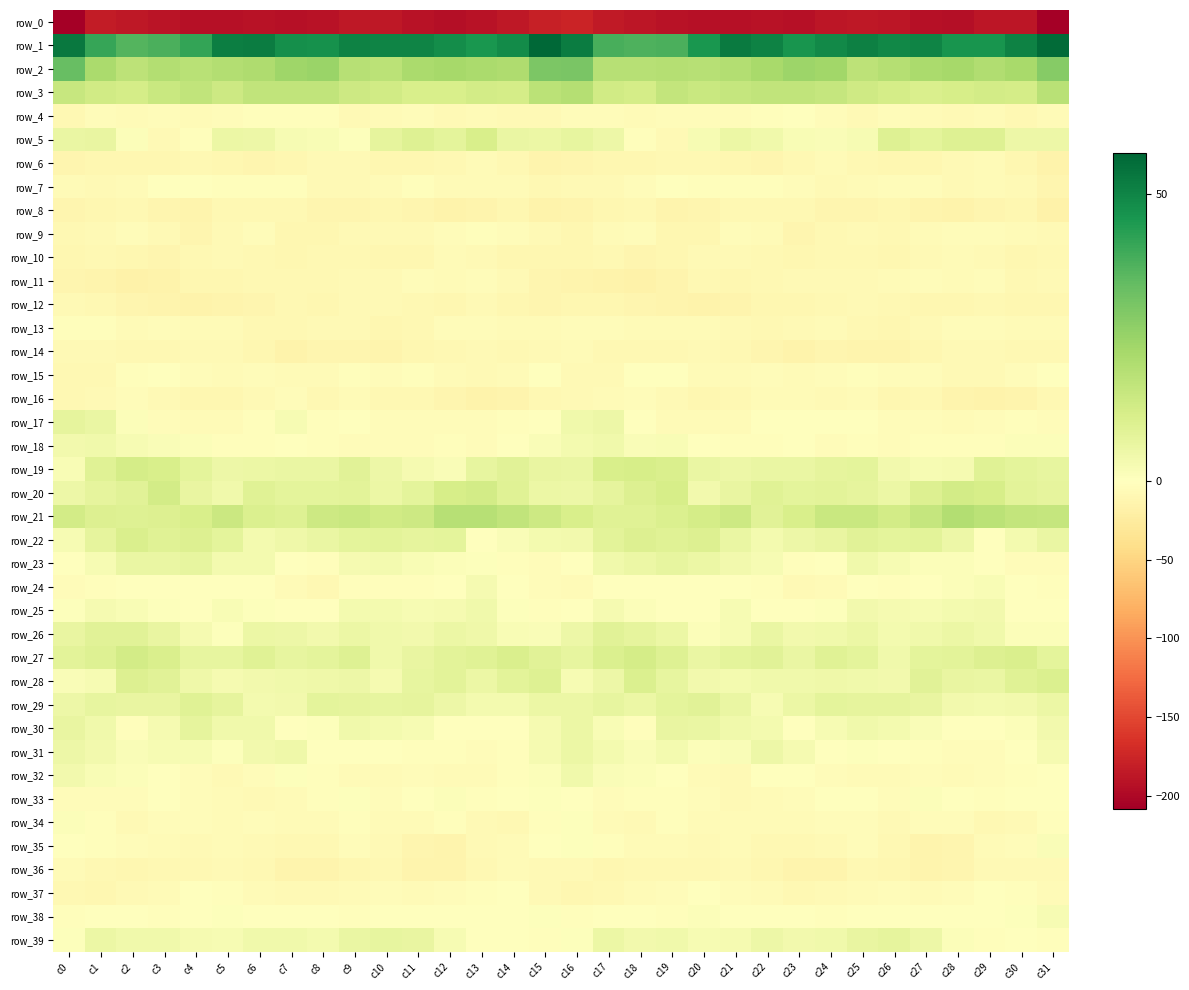

Reading right to left, transcribe all the data shown in this chart.

row_0: c31=-207.4	c30=-187.7	c29=-188.8	c28=-193.8	c27=-193.3	c26=-188.5	c25=-186.2	c24=-188.5	c23=-193.2	c22=-191.5	c21=-192.4	c20=-192.8	c19=-190.8	c18=-187.4	c17=-184.2	c16=-175.8	c15=-180.3	c14=-186.9	c13=-190.6	c12=-194.7	c11=-191.5	c10=-186.6	c9=-187.0	c8=-190.5	c7=-193.3	c6=-191.0	c5=-192.8	c4=-192.6	c3=-189.2	c2=-187.1	c1=-183.7	c0=-208.3
row_1: c31=55.9	c30=50.4	c29=46.2	c28=46.2	c27=50.1	c26=49.3	c25=51.0	c24=48.6	c23=46.3	c22=50.5	c21=52.4	c20=45.7	c19=38.2	c18=37.7	c17=38.6	c16=51.8	c15=57.0	c14=48.5	c13=45.7	c12=47.9	c11=50.1	c10=50.1	c9=50.7	c8=46.8	c7=47.5	c6=52.0	c5=51.3	c4=41.6	c3=38.1	c2=36.9	c1=41.3	c0=52.6
row_2: c31=28.4	c30=22.0	c29=20.4	c28=22.5	c27=21.8	c26=19.4	c25=17.5	c24=23.4	c23=24.4	c22=21.8	c21=19.8	c20=19.1	c19=19.3	c18=19.0	c17=18.8	c16=30.3	c15=29.9	c14=20.6	c13=21.5	c12=22.4	c11=21.5	c10=18.1	c9=19.1	c8=24.6	c7=23.6	c6=20.8	c5=19.8	c4=18.7	c3=19.9	c2=17.7	c1=21.6	c0=33.7
row_3: c31=18.7	c30=12.3	c29=12.6	c28=11.7	c27=11.0	c26=12.2	c25=13.8	c24=15.9	c23=16.7	c22=16.6	c21=15.8	c20=14.9	c19=16.3	c18=12.4	c17=13.3	c16=19.3	c15=18.2	c14=12.1	c13=12.5	c12=11.2	c11=11.3	c10=13.1	c9=14.2	c8=16.7	c7=16.6	c6=16.9	c5=14.1	c4=16.6	c3=14.7	c2=12.2	c1=13.2	c0=15.5
row_4: c31=-6.3	c30=-8.9	c29=-6.0	c28=-6.6	c27=-5.5	c26=-4.6	c25=-7.4	c24=-4.9	c23=-1.3	c22=-2.8	c21=-3.9	c20=-4.6	c19=-4.2	c18=-5.2	c17=-4.8	c16=-3.3	c15=-6.7	c14=-8.0	c13=-5.7	c12=-6.7	c11=-4.6	c10=-5.6	c9=-7.5	c8=-2.7	c7=-1.8	c6=-3.2	c5=-4.1	c4=-5.0	c3=-3.4	c2=-6.3	c1=-4.6	c0=-9.0
row_5: c31=4.9	c30=5.2	c29=9.6	c28=9.6	c27=8.0	c26=9.7	c25=2.3	c24=1.5	c23=2.0	c22=4.4	c21=5.7	c20=2.4	c19=-7.4	c18=-2.6	c17=5.2	c16=6.7	c15=5.6	c14=6.0	c13=11.2	c12=7.9	c11=9.7	c10=7.2	c9=0.9	c8=1.9	c7=2.5	c6=5.3	c5=5.5	c4=-1.8	c3=-7.6	c2=1.0	c1=6.5	c0=5.8
row_6: c31=-15.6	c30=-11.3	c29=-5.5	c28=-7.3	c27=-10.1	c26=-11.3	c25=-8.8	c24=-6.3	c23=-9.4	c22=-11.5	c21=-10.5	c20=-9.2	c19=-8.7	c18=-10.9	c17=-10.8	c16=-11.8	c15=-13.6	c14=-8.8	c13=-5.1	c12=-8.7	c11=-10.7	c10=-10.8	c9=-7.6	c8=-7.4	c7=-10.1	c6=-11.5	c5=-10.2	c4=-8.2	c3=-10.3	c2=-10.8	c1=-10.9	c0=-12.4
row_7: c31=-12.3	c30=-8.0	c29=-5.4	c28=-7.2	c27=-3.7	c26=-4.7	c25=-6.2	c24=-6.6	c23=-4.5	c22=-1.8	c21=-2.1	c20=-2.0	c19=-0.0	c18=-3.6	c17=-7.9	c16=-7.1	c15=-9.3	c14=-6.3	c13=-6.0	c12=-6.5	c11=-3.1	c10=-5.3	c9=-6.7	c8=-6.7	c7=-2.8	c6=-1.7	c5=-2.4	c4=-1.2	c3=-0.7	c2=-5.6	c1=-7.6	c0=-5.5
row_8: c31=-17.2	c30=-11.3	c29=-11.9	c28=-15.7	c27=-13.9	c26=-9.8	c25=-11.9	c24=-12.0	c23=-9.2	c22=-8.3	c21=-8.4	c20=-12.5	c19=-13.1	c18=-9.4	c17=-9.8	c16=-14.4	c15=-15.0	c14=-10.6	c13=-13.4	c12=-16.1	c11=-11.5	c10=-10.1	c9=-12.6	c8=-11.4	c7=-8.3	c6=-8.4	c5=-9.2	c4=-14.1	c3=-11.6	c2=-8.6	c1=-10.6	c0=-12.9
row_9: c31=-7.4	c30=-5.5	c29=-3.4	c28=-3.5	c27=-6.2	c26=-8.5	c25=-7.8	c24=-9.6	c23=-12.1	c22=-5.4	c21=-4.8	c20=-10.4	c19=-10.1	c18=-3.7	c17=-6.3	c16=-9.9	c15=-6.8	c14=-4.7	c13=-3.2	c12=-4.0	c11=-7.5	c10=-8.0	c9=-8.1	c8=-11.2	c7=-10.4	c6=-3.9	c5=-6.7	c4=-11.7	c3=-7.0	c2=-3.6	c1=-7.8	c0=-9.3
row_10: c31=-9.0	c30=-10.3	c29=-8.1	c28=-5.1	c27=-7.7	c26=-11.2	c25=-8.2	c24=-8.5	c23=-11.2	c22=-9.6	c21=-7.8	c20=-7.7	c19=-10.9	c18=-11.5	c17=-9.6	c16=-10.6	c15=-10.5	c14=-10.0	c13=-7.1	c12=-4.9	c11=-10.0	c10=-9.8	c9=-8.4	c8=-9.2	c7=-11.4	c6=-8.8	c5=-7.3	c4=-8.5	c3=-11.6	c2=-10.8	c1=-8.9	c0=-10.7
row_11: c31=-8.1	c30=-8.8	c29=-4.9	c28=-6.3	c27=-4.5	c26=-6.2	c25=-7.2	c24=-7.6	c23=-8.1	c22=-9.2	c21=-9.9	c20=-9.7	c19=-14.1	c18=-17.4	c17=-16.1	c16=-13.4	c15=-11.4	c14=-7.8	c13=-4.8	c12=-6.3	c11=-4.4	c10=-7.1	c9=-7.0	c8=-8.2	c7=-8.1	c6=-9.6	c5=-9.8	c4=-11.0	c3=-16.0	c2=-17.5	c1=-13.5	c0=-11.5
row_12: c31=-9.9	c30=-11.2	c29=-8.4	c28=-10.1	c27=-10.1	c26=-8.8	c25=-7.0	c24=-8.9	c23=-9.9	c22=-10.8	c21=-13.5	c20=-15.4	c19=-13.8	c18=-12.8	c17=-10.9	c16=-10.5	c15=-12.0	c14=-10.6	c13=-8.1	c12=-10.7	c11=-9.7	c10=-7.9	c9=-7.3	c8=-10.1	c7=-9.4	c6=-12.0	c5=-14.5	c4=-15.2	c3=-13.0	c2=-12.4	c1=-9.4	c0=-7.4
row_13: c31=-5.9	c30=-6.5	c29=-3.8	c28=-3.8	c27=-7.3	c26=-10.1	c25=-9.1	c24=-6.4	c23=-7.8	c22=-9.0	c21=-6.7	c20=-4.9	c19=-5.0	c18=-5.0	c17=-3.9	c16=-3.5	c15=-6.3	c14=-5.8	c13=-3.3	c12=-4.9	c11=-8.5	c10=-10.3	c9=-7.8	c8=-6.7	c7=-8.3	c6=-8.6	c5=-5.5	c4=-5.1	c3=-4.7	c2=-5.1	c1=-3.1	c0=-2.1
row_14: c31=-8.3	c30=-8.5	c29=-7.5	c28=-7.8	c27=-10.0	c26=-13.7	c25=-13.2	c24=-12.0	c23=-14.9	c22=-12.1	c21=-9.0	c20=-7.1	c19=-9.0	c18=-8.5	c17=-8.4	c16=-5.8	c15=-7.3	c14=-8.3	c13=-7.8	c12=-8.2	c11=-11.3	c10=-14.4	c9=-12.2	c8=-13.0	c7=-14.8	c6=-10.5	c5=-7.9	c4=-7.5	c3=-9.0	c2=-8.6	c1=-7.8	c0=-6.6
row_15: c31=-0.2	c30=-3.5	c29=-7.0	c28=-7.2	c27=-3.4	c26=-3.5	c25=-2.5	c24=-4.3	c23=-5.7	c22=-4.6	c21=-5.8	c20=-5.1	c19=-1.3	c18=-0.2	c17=-6.6	c16=-6.6	c15=-0.3	c14=-5.8	c13=-7.1	c12=-6.0	c11=-2.9	c10=-3.4	c9=-2.5	c8=-5.2	c7=-5.8	c6=-4.5	c5=-5.8	c4=-4.1	c3=0.1	c2=-2.0	c1=-9.1	c0=-9.3
row_16: c31=-9.1	c30=-13.6	c29=-15.0	c28=-14.4	c27=-9.6	c26=-10.3	c25=-6.5	c24=-7.7	c23=-5.6	c22=-5.5	c21=-9.3	c20=-11.1	c19=-8.1	c18=-4.8	c17=-5.2	c16=-6.8	c15=-8.9	c14=-14.6	c13=-14.7	c12=-12.9	c11=-9.4	c10=-9.4	c9=-5.7	c8=-8.4	c7=-4.1	c6=-7.3	c5=-10.1	c4=-10.8	c3=-6.8	c2=-3.9	c1=-7.4	c0=-9.0
row_17: c31=-4.1	c30=-2.1	c29=-3.7	c28=-5.1	c27=-4.2	c26=-4.8	c25=-1.0	c24=-0.8	c23=0.3	c22=0.3	c21=-5.6	c20=-6.4	c19=-5.7	c18=-1.5	c17=5.2	c16=4.3	c15=-1.3	c14=-2.1	c13=-4.7	c12=-4.5	c11=-4.4	c10=-3.8	c9=-0.0	c8=-1.8	c7=2.2	c6=-2.2	c5=-6.3	c4=-6.5	c3=-4.6	c2=1.0	c1=6.0	c0=7.2
row_18: c31=1.1	c30=1.2	c29=-2.7	c28=-2.9	c27=-3.0	c26=-4.1	c25=-3.1	c24=-3.6	c23=-1.1	c22=-2.0	c21=-2.5	c20=-0.5	c19=2.2	c18=1.5	c17=4.3	c16=3.5	c15=1.7	c14=0.1	c13=-4.0	c12=-1.9	c11=-4.0	c10=-3.5	c9=-3.4	c8=-3.0	c7=-0.3	c6=-2.9	c5=-1.9	c4=1.1	c3=1.6	c2=2.5	c1=4.2	c0=3.7
row_19: c31=7.1	c30=7.9	c29=8.9	c28=2.8	c27=2.6	c26=3.9	c25=7.7	c24=7.3	c23=5.8	c22=5.9	c21=5.1	c20=6.1	c19=10.9	c18=11.6	c17=11.4	c16=5.8	c15=6.3	c14=8.7	c13=7.0	c12=1.6	c11=3.1	c10=5.1	c9=8.7	c8=6.1	c7=6.1	c6=5.5	c5=5.1	c4=7.9	c3=11.3	c2=12.3	c1=8.9	c0=2.2
row_20: c31=7.2	c30=8.0	c29=11.7	c28=12.6	c27=9.8	c26=5.4	c25=7.5	c24=8.1	c23=7.7	c22=9.3	c21=6.5	c20=3.9	c19=11.9	c18=9.9	c17=7.4	c16=5.3	c15=5.5	c14=9.1	c13=12.7	c12=11.6	c11=7.8	c10=5.7	c9=8.2	c8=8.0	c7=8.0	c6=9.3	c5=4.1	c4=6.5	c3=12.6	c2=8.5	c1=7.5	c0=5.0
row_21: c31=15.9	c30=16.3	c29=18.1	c28=19.6	c27=15.9	c26=12.9	c25=14.8	c24=14.8	c23=11.3	c22=8.9	c21=13.9	c20=12.5	c19=10.6	c18=9.3	c17=9.1	c16=11.3	c15=13.9	c14=16.7	c13=19.0	c12=18.9	c11=14.2	c10=13.1	c9=15.1	c8=14.2	c7=9.4	c6=10.7	c5=14.4	c4=11.2	c3=10.2	c2=9.4	c1=10.2	c0=12.7
row_22: c31=6.0	c30=3.5	c29=-1.1	c28=5.2	c27=8.1	c26=7.8	c25=8.5	c24=6.6	c23=5.2	c22=3.3	c21=6.0	c20=10.1	c19=9.2	c18=10.2	c17=8.4	c16=3.8	c15=3.2	c14=1.5	c13=-0.3	c12=7.9	c11=7.5	c10=8.3	c9=7.7	c8=6.2	c7=4.5	c6=3.4	c5=7.9	c4=10.2	c3=9.1	c2=10.8	c1=7.2	c0=2.6
row_23: c31=-3.4	c30=-3.9	c29=-0.5	c28=1.3	c27=1.2	c26=2.5	c25=4.0	c24=-0.8	c23=-1.7	c22=2.6	c21=3.7	c20=5.5	c19=6.9	c18=5.8	c17=4.0	c16=-1.0	c15=-4.0	c14=-2.8	c13=0.9	c12=1.0	c11=1.9	c10=3.1	c9=3.1	c8=-2.4	c7=-0.1	c6=3.5	c5=3.5	c4=7.0	c3=6.0	c2=6.1	c1=2.6	c0=-0.6
row_24: c31=-2.0	c30=-0.2	c29=2.0	c28=1.0	c27=-0.6	c26=-3.1	c25=-0.9	c24=-6.4	c23=-7.3	c22=-2.7	c21=-0.3	c20=-0.3	c19=-0.2	c18=-0.5	c17=-1.4	c16=-5.1	c15=-3.3	c14=0.3	c13=2.7	c12=0.1	c11=-1.7	c10=-2.5	c9=-1.8	c8=-8.2	c7=-5.7	c6=-1.5	c5=0.0	c4=-0.3	c3=-0.5	c2=-0.4	c1=-1.7	c0=-4.1
row_25: c31=0.2	c30=-0.6	c29=3.7	c28=3.3	c27=2.6	c26=2.9	c25=3.7	c24=0.5	c23=-1.2	c22=0.1	c21=2.3	c20=-0.4	c19=0.1	c18=1.2	c17=2.7	c16=-0.1	c15=-1.7	c14=0.7	c13=4.3	c12=2.8	c11=2.6	c10=3.3	c9=3.2	c8=-0.8	c7=-0.8	c6=0.9	c5=1.8	c4=-1.0	c3=0.6	c2=2.1	c1=3.1	c0=0.5
row_26: c31=1.1	c30=1.1	c29=4.3	c28=5.5	c27=4.4	c26=3.1	c25=5.7	c24=4.1	c23=3.9	c22=6.1	c21=2.4	c20=1.0	c19=5.5	c18=7.5	c17=8.7	c16=5.0	c15=1.6	c14=2.2	c13=4.9	c12=5.5	c11=3.7	c10=4.0	c9=5.6	c8=3.6	c7=4.9	c6=5.4	c5=0.5	c4=2.8	c3=6.6	c2=8.5	c1=8.5	c0=6.4
row_27: c31=7.9	c30=11.0	c29=9.8	c28=8.1	c27=7.6	c26=4.2	c25=7.7	c24=9.3	c23=5.9	c22=8.9	c21=7.9	c20=5.9	c19=9.4	c18=12.2	c17=10.6	c16=6.9	c15=8.8	c14=11.0	c13=9.1	c12=8.1	c11=6.5	c10=4.4	c9=9.6	c8=7.7	c7=6.8	c6=9.0	c5=6.7	c4=6.9	c3=10.8	c2=12.5	c1=9.7	c0=8.1
row_28: c31=10.6	c30=9.3	c29=6.1	c28=6.3	c27=8.7	c26=3.7	c25=4.2	c24=4.9	c23=4.1	c22=4.2	c21=3.1	c20=3.6	c19=7.1	c18=10.5	c17=5.1	c16=2.5	c15=9.4	c14=8.1	c13=5.5	c12=8.3	c11=6.9	c10=2.8	c9=5.1	c8=4.6	c7=4.3	c6=3.8	c5=3.0	c4=4.7	c3=8.8	c2=9.9	c1=2.6	c0=1.7
row_29: c31=5.6	c30=3.9	c29=3.4	c28=3.9	c27=6.6	c26=7.3	c25=7.3	c24=7.7	c23=5.4	c22=2.6	c21=5.9	c20=8.7	c19=7.9	c18=5.7	c17=6.9	c16=5.4	c15=5.5	c14=3.4	c13=3.5	c12=4.9	c11=7.2	c10=7.1	c9=7.5	c8=7.8	c7=3.6	c6=3.4	c5=7.1	c4=9.0	c3=6.6	c2=6.4	c1=6.8	c0=5.3
row_30: c31=3.6	c30=1.2	c29=-0.9	c28=-1.1	c27=1.7	c26=3.5	c25=4.3	c24=2.4	c23=-0.6	c22=3.4	c21=4.3	c20=5.8	c19=6.4	c18=-2.3	c17=2.0	c16=5.6	c15=3.1	c14=0.4	c13=-1.4	c12=-0.2	c11=2.5	c10=3.6	c9=4.4	c8=0.7	c7=0.2	c6=4.4	c5=4.2	c4=7.4	c3=2.9	c2=-2.4	c1=4.4	c0=6.2
row_31: c31=2.8	c30=-1.4	c29=-3.3	c28=-3.5	c27=-2.0	c26=-0.5	c25=0.7	c24=-0.4	c23=3.0	c22=5.2	c21=1.5	c20=1.3	c19=3.3	c18=1.4	c17=3.3	c16=5.7	c15=2.8	c14=-2.4	c13=-3.5	c12=-2.9	c11=-1.8	c10=0.4	c9=0.3	c8=0.2	c7=4.5	c6=3.9	c5=0.8	c4=2.5	c3=2.4	c2=1.7	c1=3.9	c0=5.0
row_32: c31=-0.7	c30=-2.6	c29=-4.6	c28=-6.0	c27=-4.7	c26=-5.3	c25=-5.6	c24=-4.1	c23=-0.1	c22=-1.4	c21=-6.8	c20=-5.8	c19=-1.1	c18=1.2	c17=1.3	c16=4.2	c15=1.0	c14=-3.0	c13=-5.3	c12=-5.9	c11=-4.5	c10=-5.6	c9=-5.6	c8=-2.6	c7=0.6	c6=-3.8	c5=-7.0	c4=-4.0	c3=-0.2	c2=1.0	c1=1.8	c0=3.8
row_33: c31=0.4	c30=0.3	c29=-2.0	c28=-0.1	c27=0.9	c26=-4.6	c25=-1.0	c24=0.2	c23=-4.7	c22=-6.4	c21=-6.7	c20=-4.5	c19=-2.1	c18=-3.1	c17=-4.7	c16=-1.2	c15=0.8	c14=-0.7	c13=-2.0	c12=1.3	c11=-1.0	c10=-4.4	c9=0.8	c8=-1.8	c7=-5.4	c6=-7.0	c5=-5.5	c4=-3.9	c3=-1.6	c2=-4.6	c1=-4.0	c0=-4.0
row_34: c31=-2.5	c30=-7.5	c29=-8.9	c28=-4.0	c27=-4.2	c26=-7.1	c25=-3.4	c24=-4.0	c23=-6.4	c22=-5.0	c21=-4.9	c20=-5.2	c19=-2.8	c18=-6.9	c17=-5.6	c16=0.8	c15=-2.2	c14=-9.1	c13=-7.2	c12=-2.9	c11=-5.9	c10=-5.9	c9=-2.7	c8=-5.4	c7=-6.5	c6=-4.3	c5=-5.4	c4=-4.3	c3=-3.5	c2=-7.8	c1=-3.2	c0=1.3
row_35: c31=1.5	c30=-4.3	c29=-6.0	c28=-12.9	c27=-13.2	c26=-9.4	c25=-4.2	c24=-7.9	c23=-9.0	c22=-8.1	c21=-5.5	c20=-6.7	c19=-6.3	c18=-4.9	c17=-3.0	c16=0.5	c15=-0.7	c14=-5.2	c13=-7.8	c12=-14.2	c11=-12.2	c10=-6.9	c9=-4.8	c8=-8.9	c7=-9.4	c6=-6.7	c5=-5.9	c4=-6.8	c3=-6.3	c2=-4.1	c1=-2.1	c0=-0.4
row_36: c31=-6.7	c30=-6.7	c29=-6.7	c28=-12.5	c27=-13.7	c26=-10.7	c25=-9.7	c24=-13.2	c23=-13.8	c22=-11.2	c21=-7.7	c20=-8.6	c19=-9.1	c18=-9.7	c17=-11.0	c16=-7.7	c15=-7.7	c14=-5.6	c13=-9.1	c12=-13.2	c11=-13.5	c10=-9.0	c9=-11.4	c8=-13.5	c7=-13.5	c6=-9.3	c5=-8.1	c4=-8.6	c3=-9.4	c2=-10.7	c1=-9.6	c0=-5.4
row_37: c31=-6.5	c30=-2.8	c29=-1.4	c28=-4.0	c27=-5.5	c26=-4.5	c25=-4.9	c24=-6.5	c23=-8.4	c22=-6.1	c21=-3.5	c20=-0.9	c19=-4.1	c18=-6.4	c17=-9.5	c16=-10.8	c15=-7.4	c14=-1.3	c13=-2.4	c12=-4.7	c11=-5.5	c10=-4.1	c9=-5.6	c8=-7.4	c7=-7.7	c6=-5.4	c5=-2.5	c4=-1.2	c3=-5.3	c2=-7.3	c1=-10.0	c0=-8.5
row_38: c31=2.5	c30=0.8	c29=-0.2	c28=-0.3	c27=-1.3	c26=-0.1	c25=-1.5	c24=-1.8	c23=-1.5	c22=-0.8	c21=-0.2	c20=1.3	c19=-1.9	c18=-1.1	c17=-0.6	c16=-1.8	c15=0.5	c14=-0.0	c13=0.2	c12=-1.1	c11=-0.8	c10=-0.4	c9=-1.8	c8=-1.6	c7=-1.3	c6=-0.9	c5=0.8	c4=0.1	c3=-2.0	c2=-0.7	c1=-0.4	c0=-1.8
row_39: c31=-2.0	c30=-1.0	c29=-1.6	c28=0.9	c27=5.2	c26=7.1	c25=6.6	c24=4.1	c23=3.7	c22=5.0	c21=2.9	c20=2.7	c19=4.1	c18=3.7	c17=5.4	c16=0.5	c15=-2.1	c14=-1.3	c13=-1.2	c12=2.6	c11=6.6	c10=6.8	c9=6.0	c8=3.4	c7=4.4	c6=4.2	c5=2.6	c4=3.0	c3=4.0	c2=4.2	c1=5.7	c0=0.6